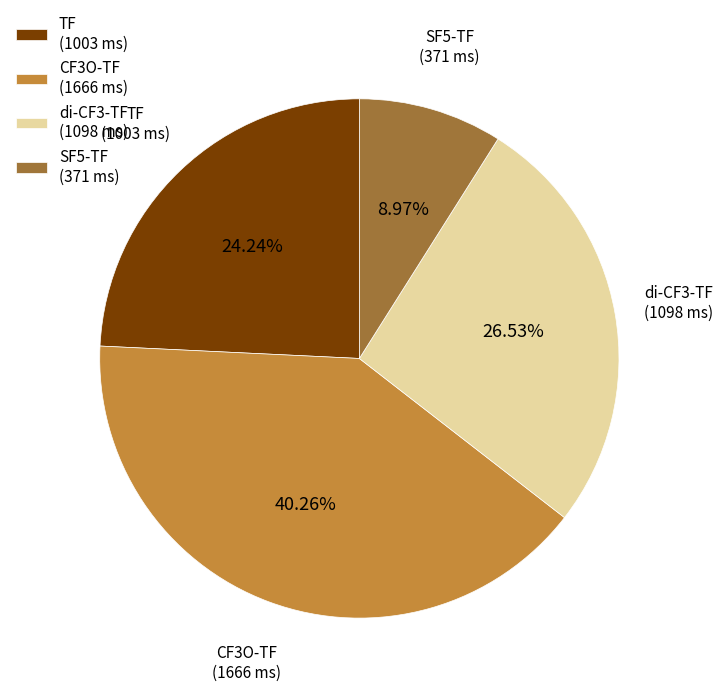

Is there a majority slice in this chart?

No